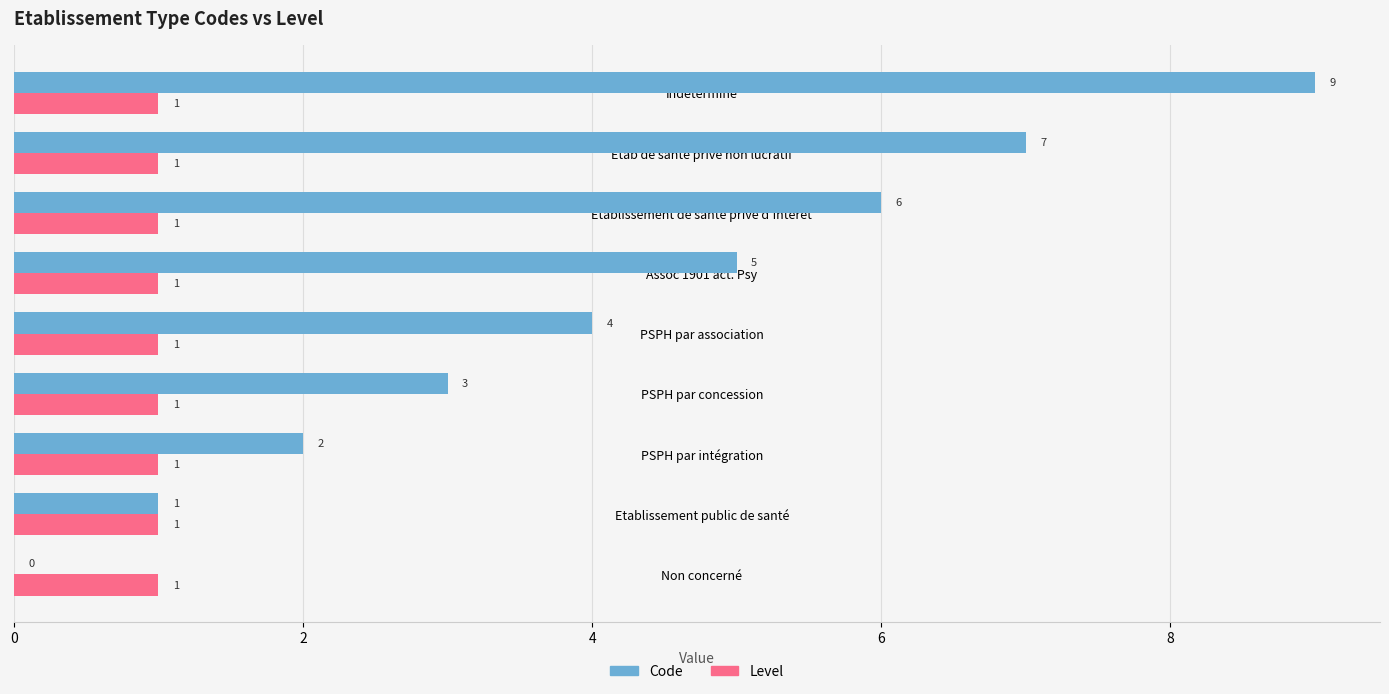

Is it true that Code equals 1 at Assoc 1901 act. Psy?

False